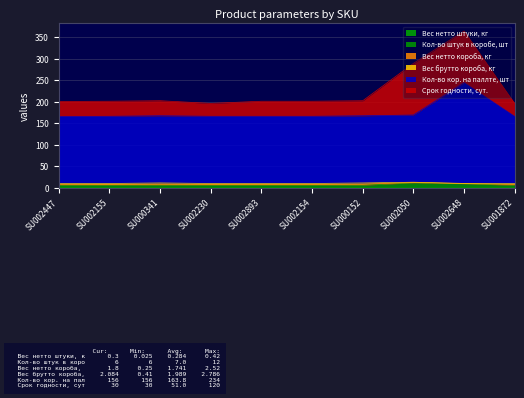

Does the chart have visible grid lines?

Yes